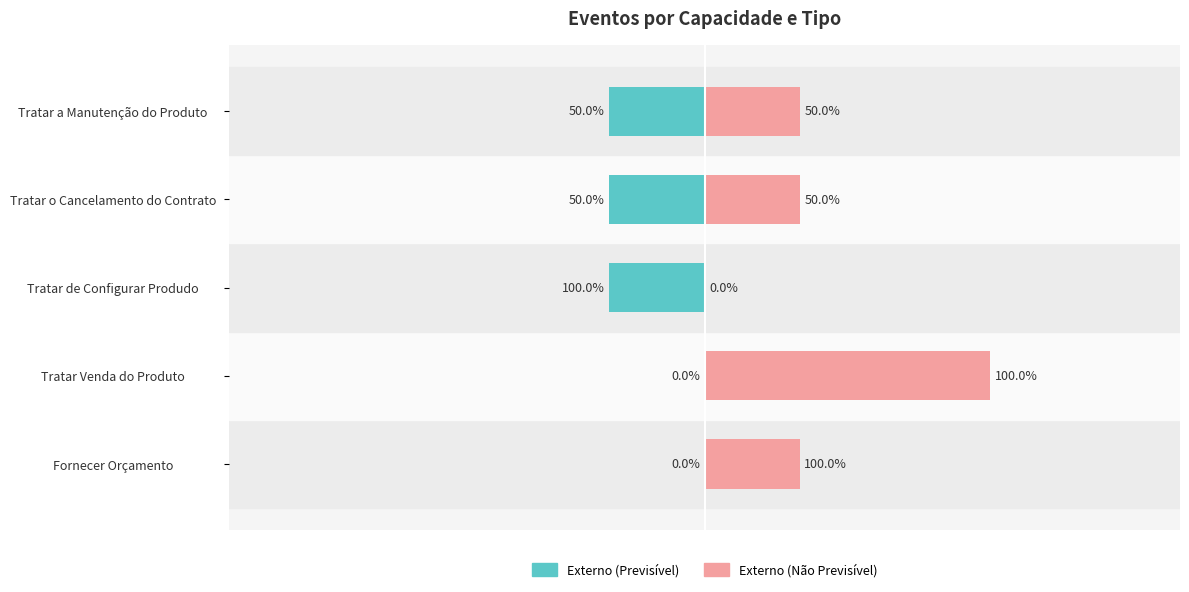

Between Tratar de Configurar Produdo and Tratar o Cancelamento do Contrato, which series saw the biggest shift?

Externo (Não Previsível)